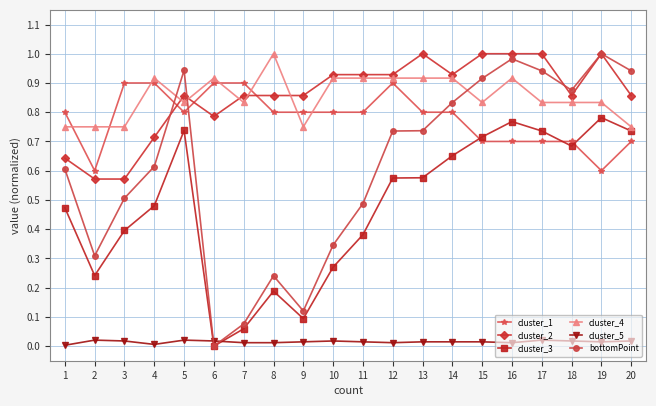

At which category is the sum across all series the highest?

16